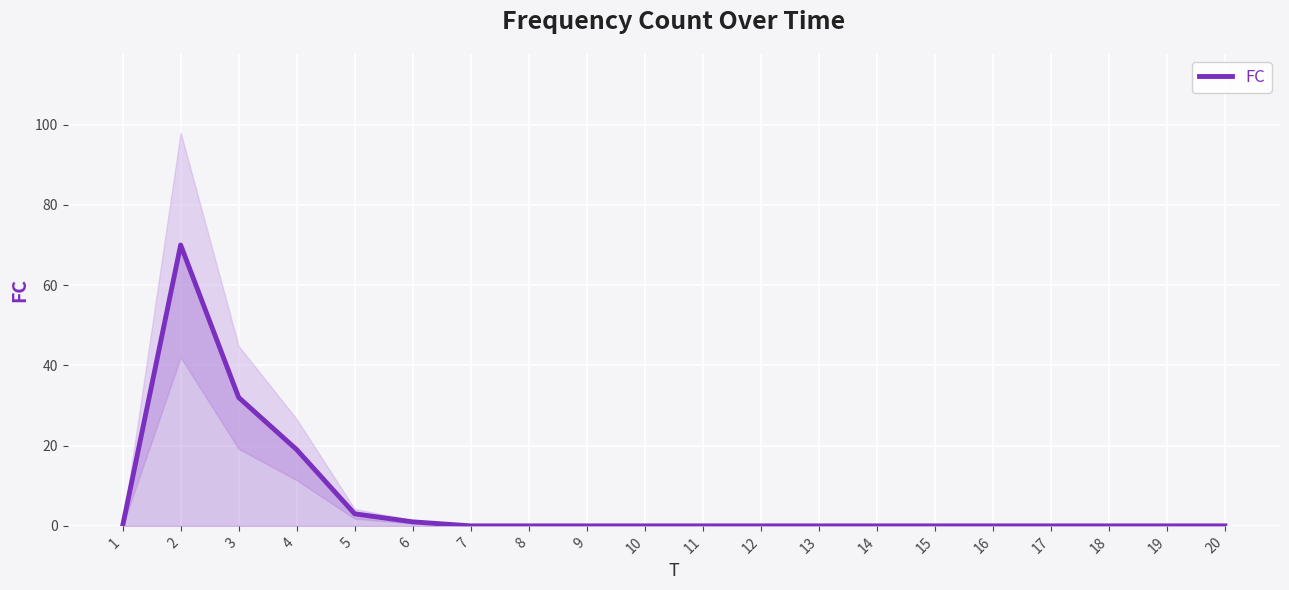

At which category does the chart reach its peak across all series?

2